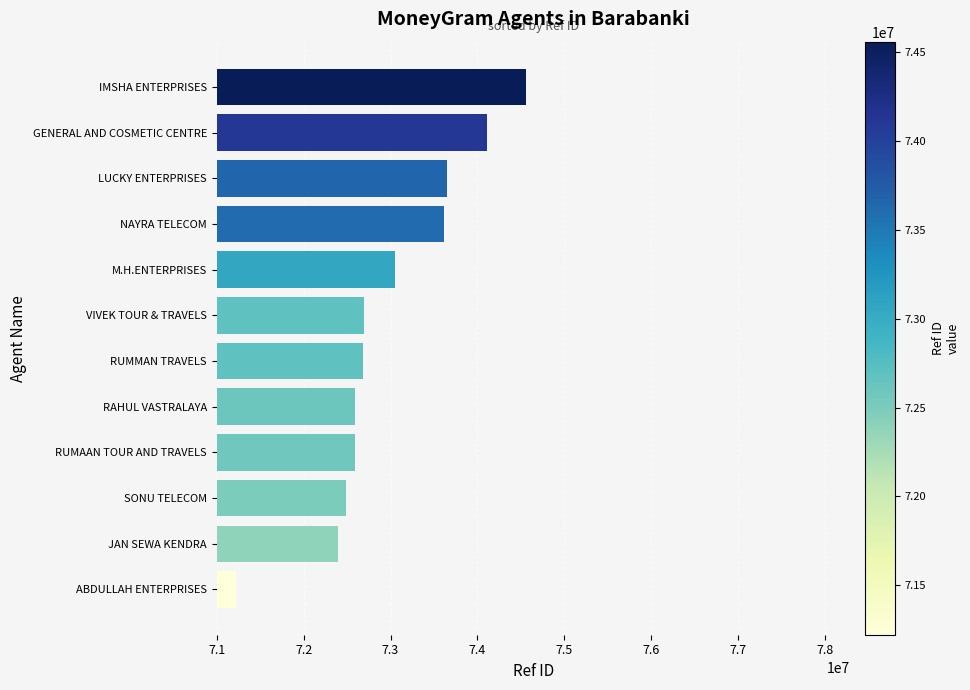

What is the average value?

72969345